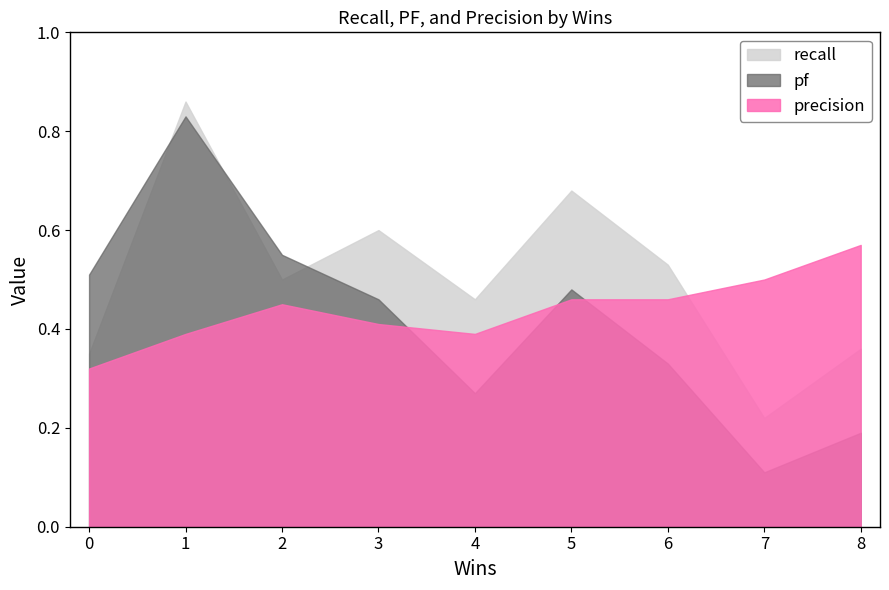

True or false: pf has a value of 0.3 at 8.

False